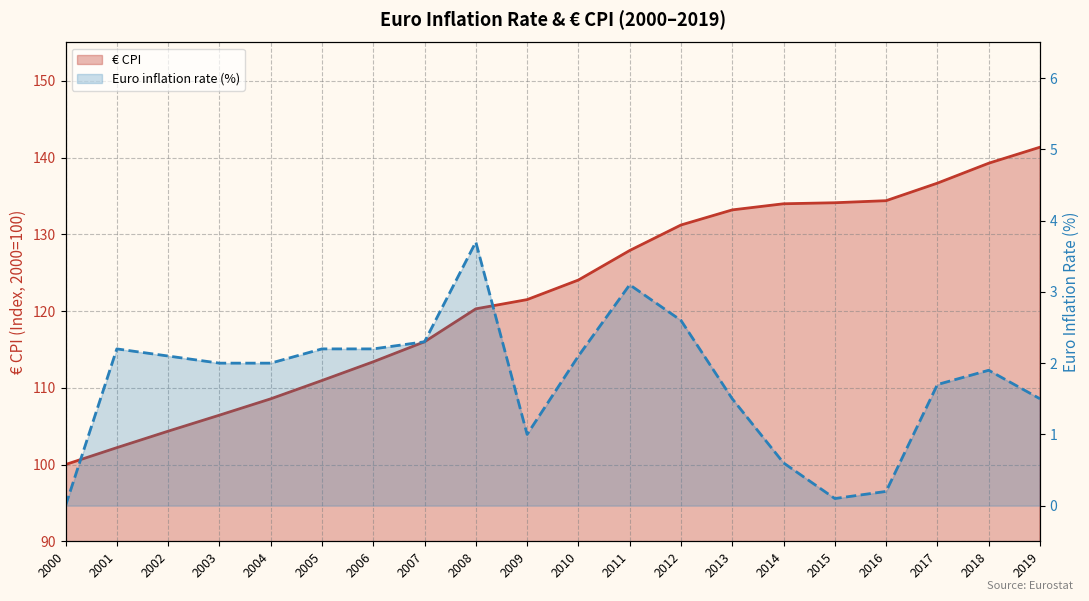

Where is Euro inflation rate nearest to the value 1?

2009